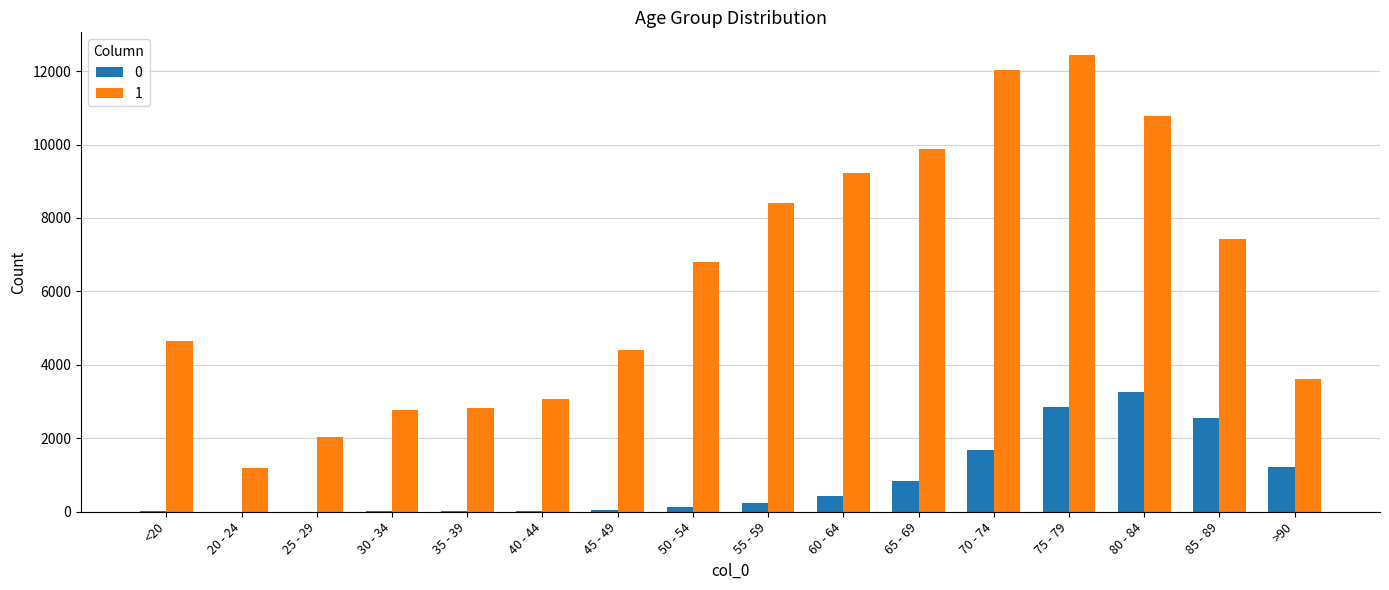

Where is 1 nearest to the value 6812?

50 - 54